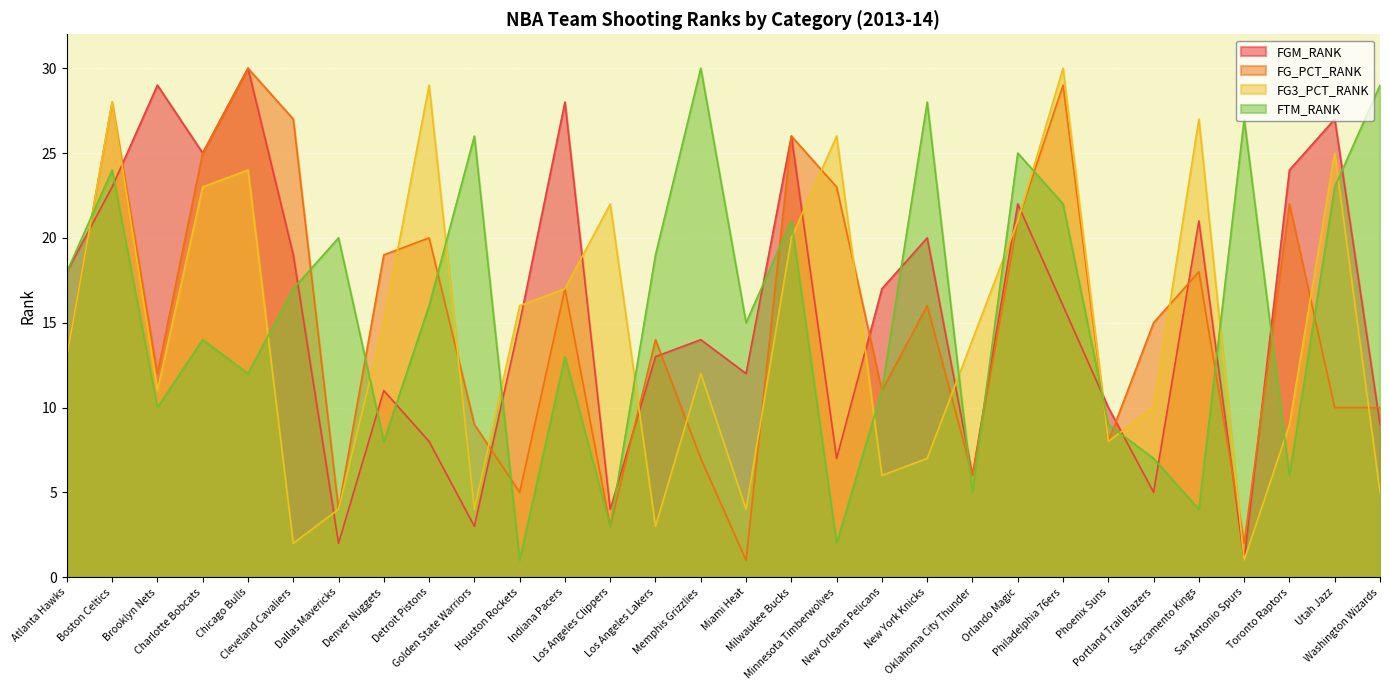

How many intersections are there between FG_PCT_RANK and FGM_RANK?

13